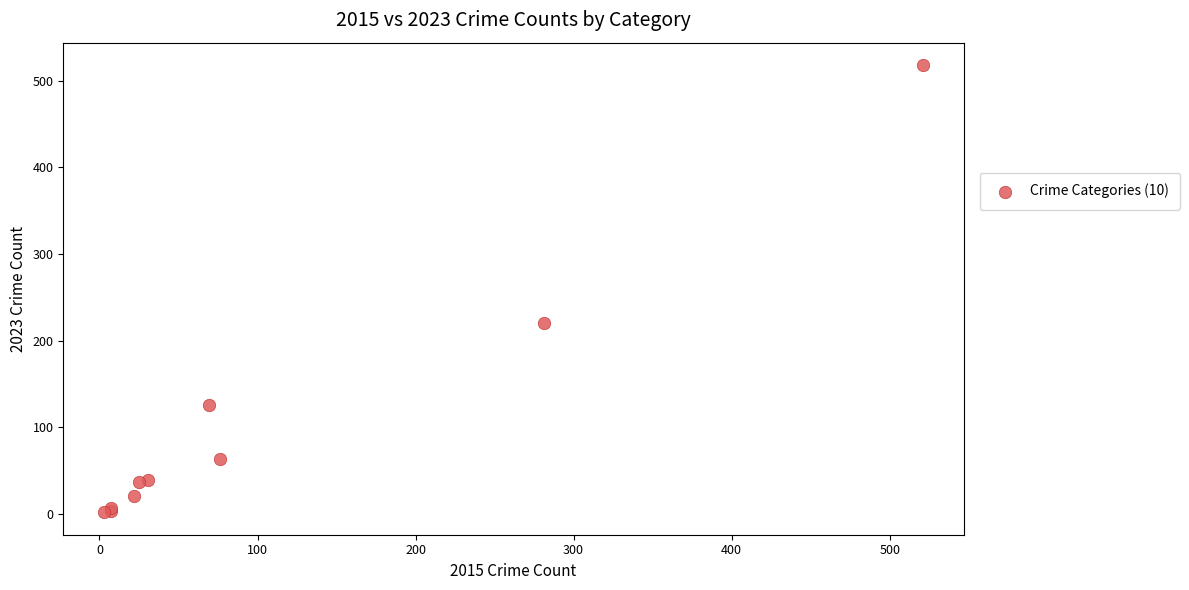

What Y value in the scatter plot is closest to 260?

220